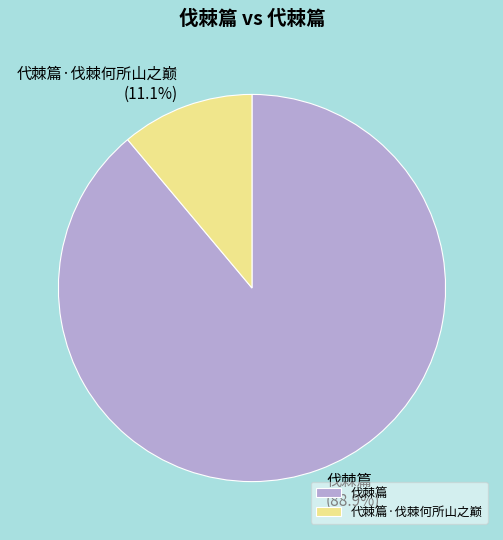

To the nearest percent, what is the average slice percentage?

50%